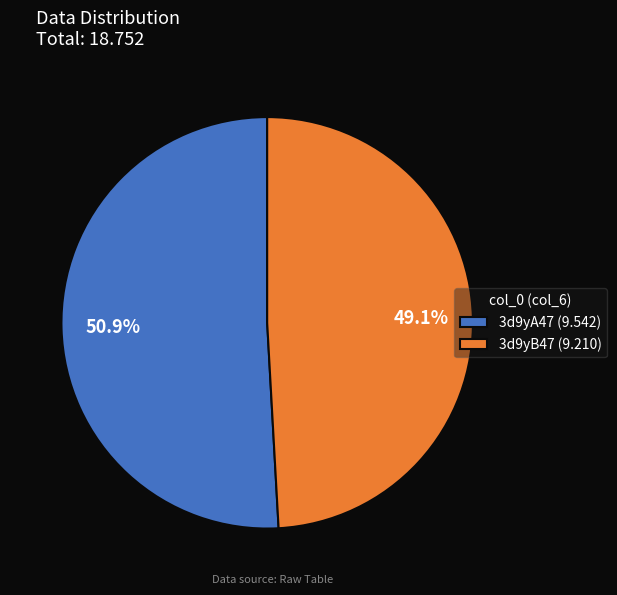

Does 3d9yB47 represent more than half of the total?

No